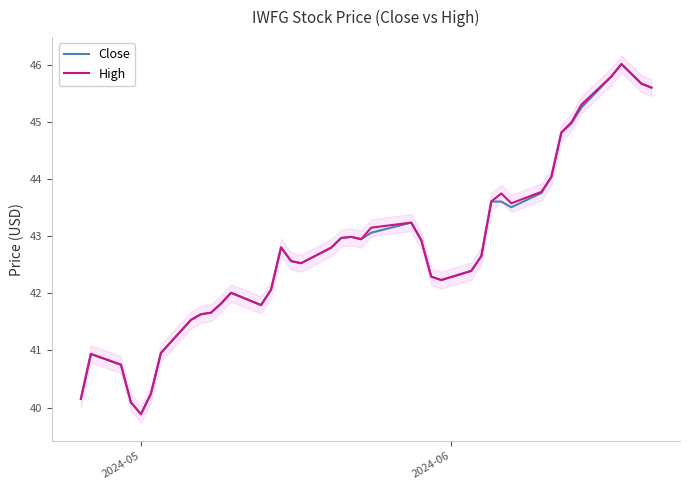

List the series in order of their peak value, highest first.

Close, High